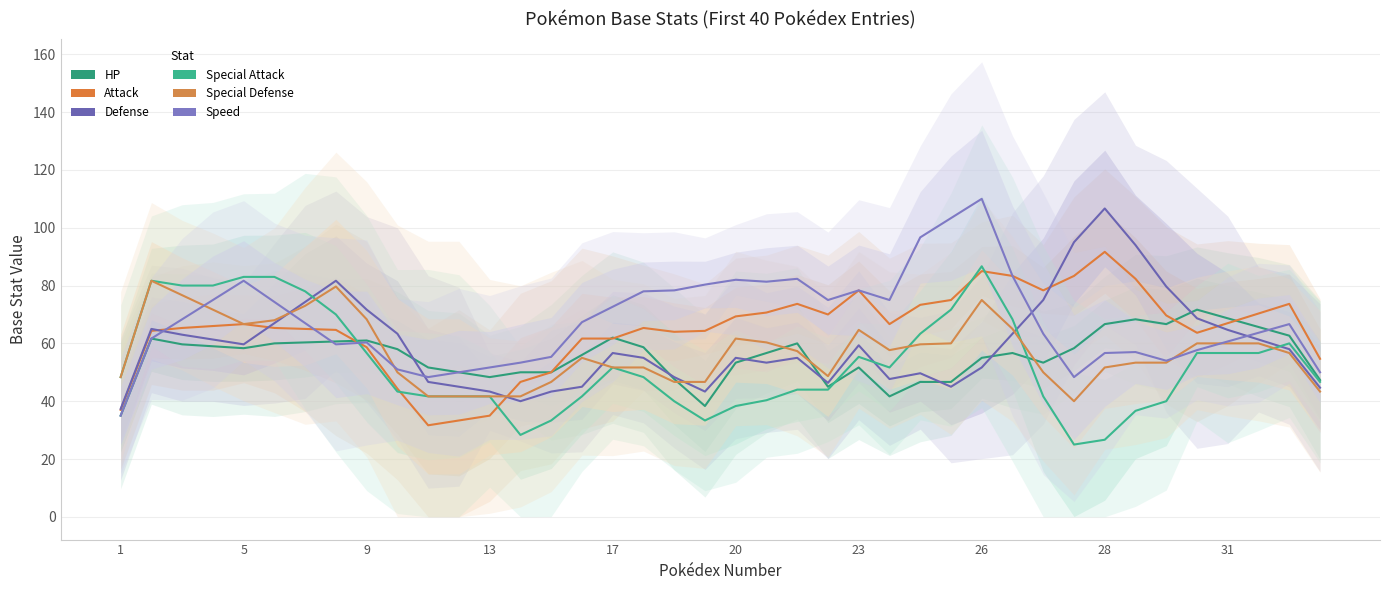

Which series ends up on top after the final intersection of Special Attack and Attack?

Attack